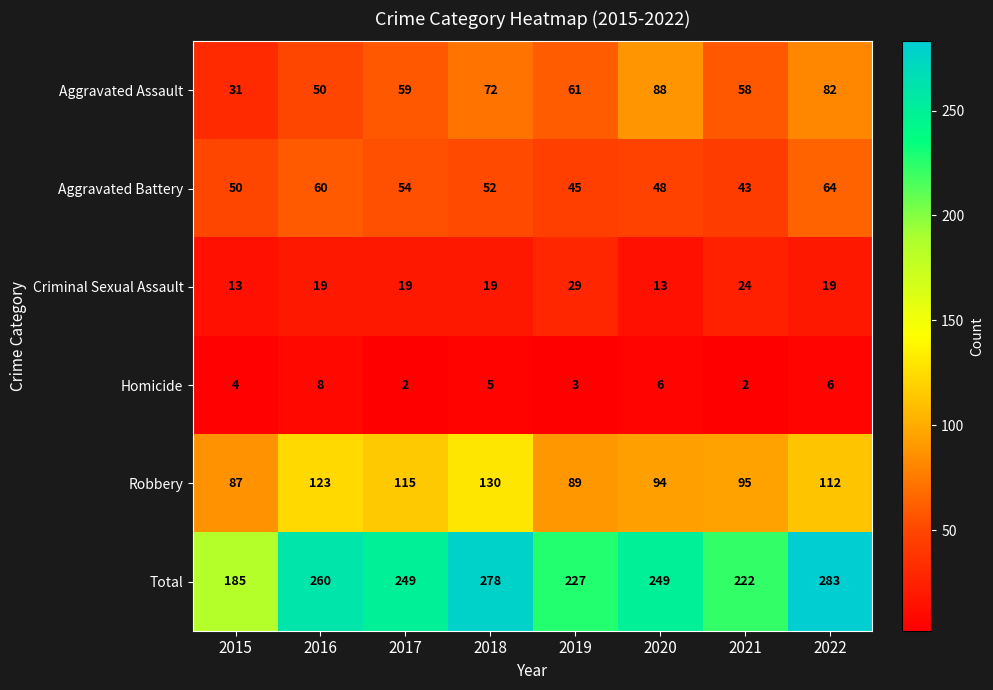

At which category is the sum across all series the highest?

2022